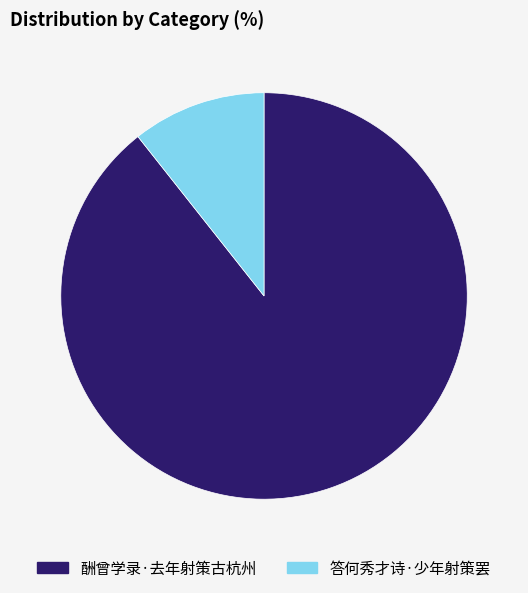

The 答何秀才诗·少年射策罢 slice represents 11% of the pie. True or false?

True